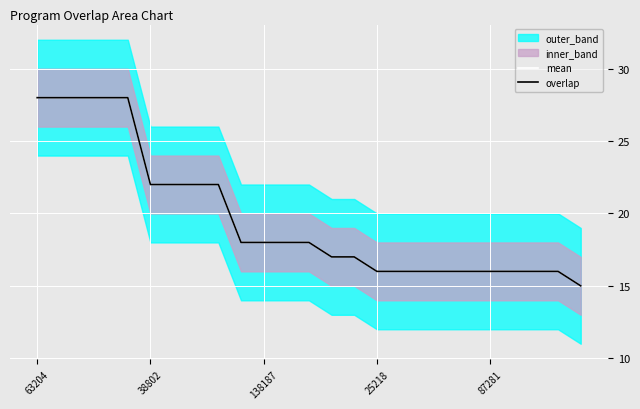

The value of overlap at 17 is 29. True or false?

False